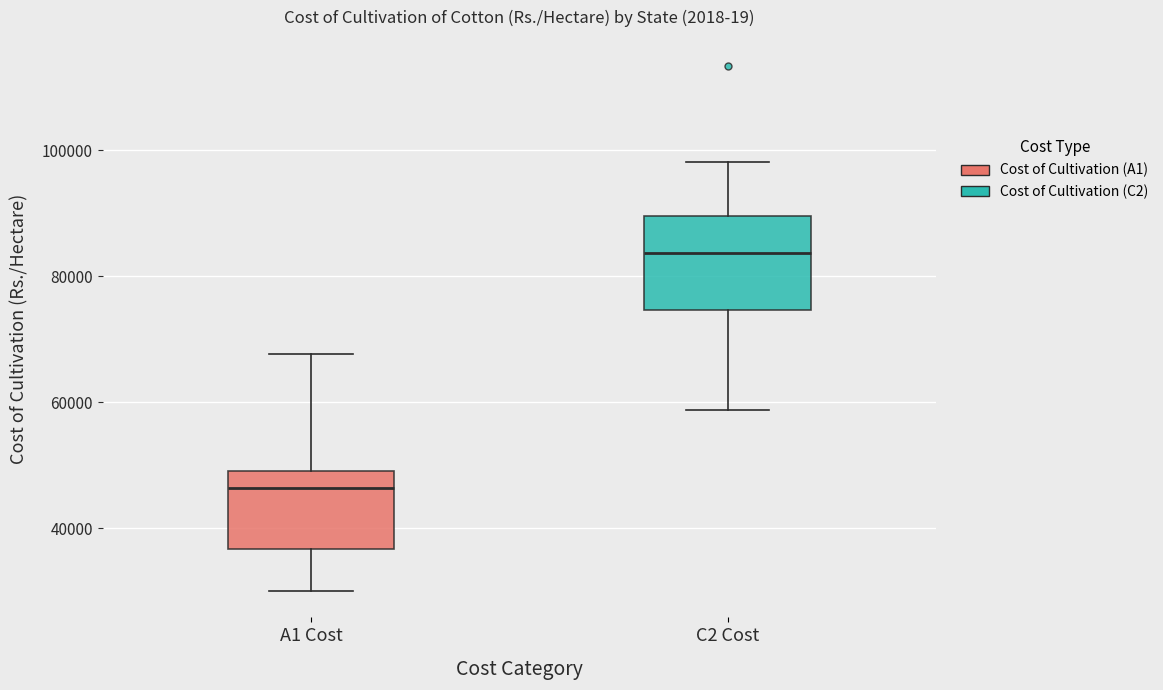

Reading left to right, transcribe this box plot: for each box, give where its median line is, the range the box spans, and where its two whiskers end, as read against the y-axis. The values are not printed on the chart, so give them approximately, as read against the axis.

A1 Cost: median 46000, box 36000 to 50000, whiskers 30000 to 68000
C2 Cost: median 84000, box 74000 to 90000, whiskers 58000 to 98000